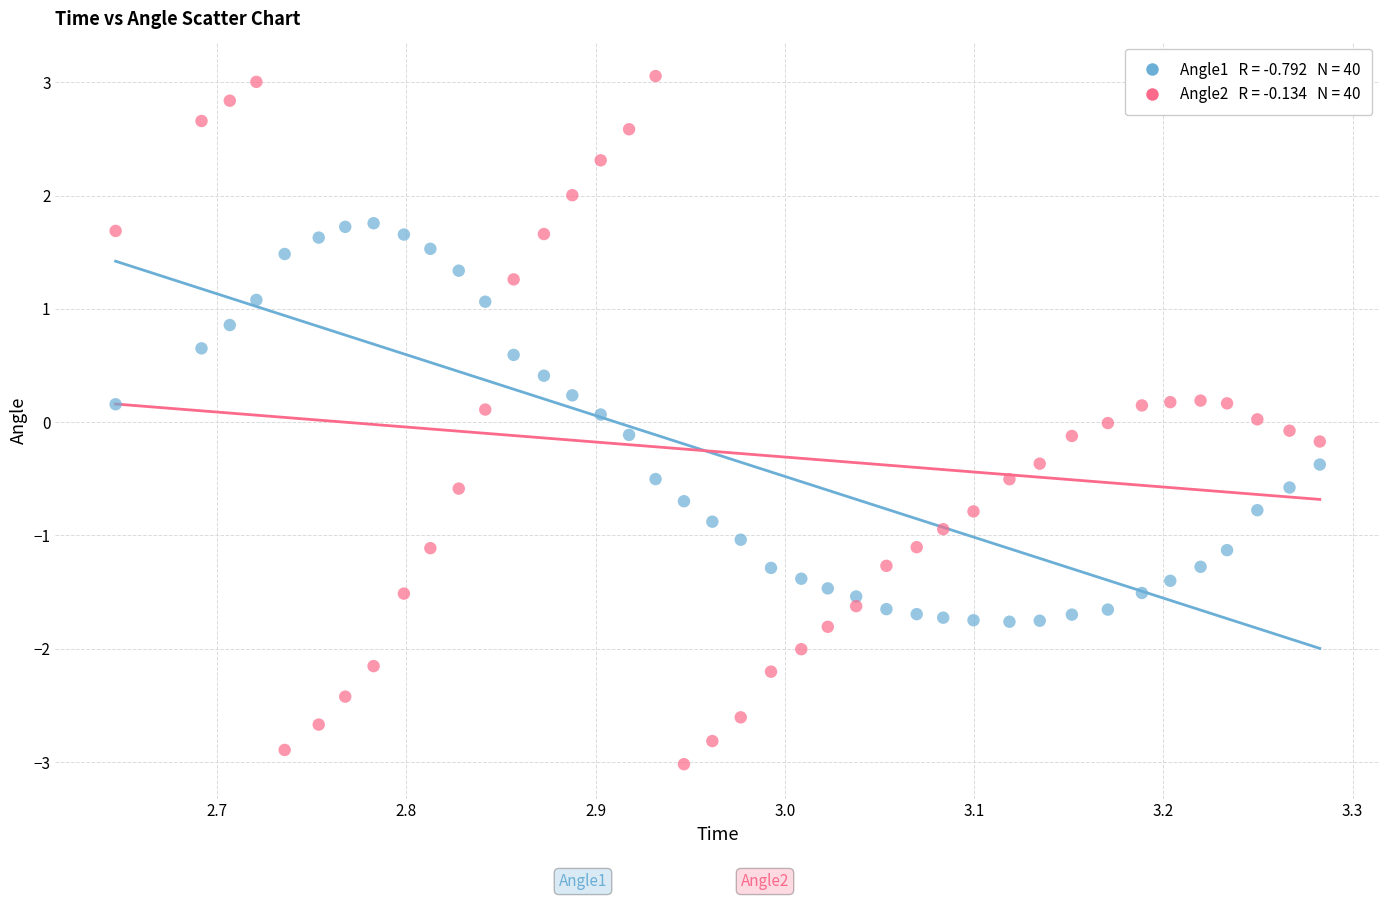

Across all data points, what is the range of X values (max minus min)?

0.6